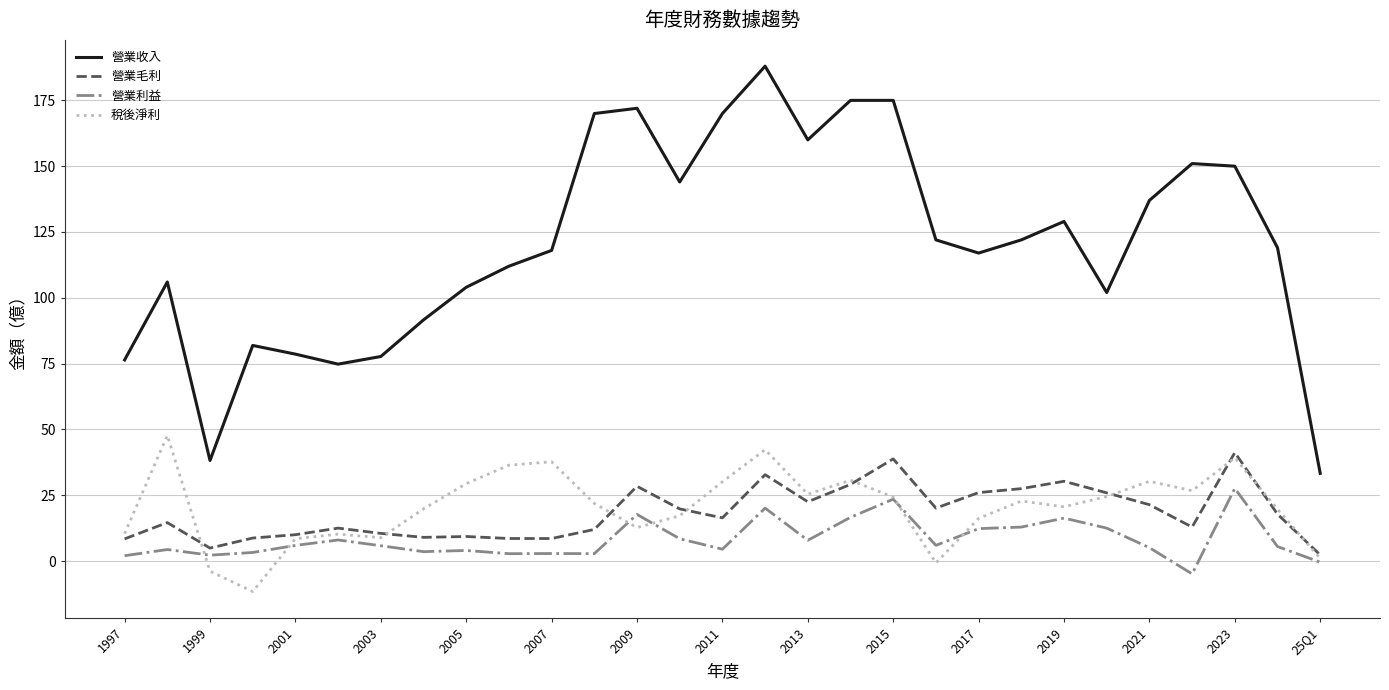

Which series has the largest total across all categories?

營業收入